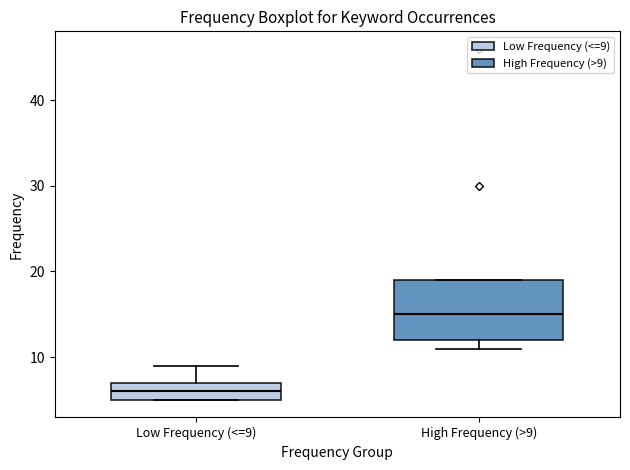

Which box is the tallest, from its lower edge to its upper edge?

High Frequency (>9)